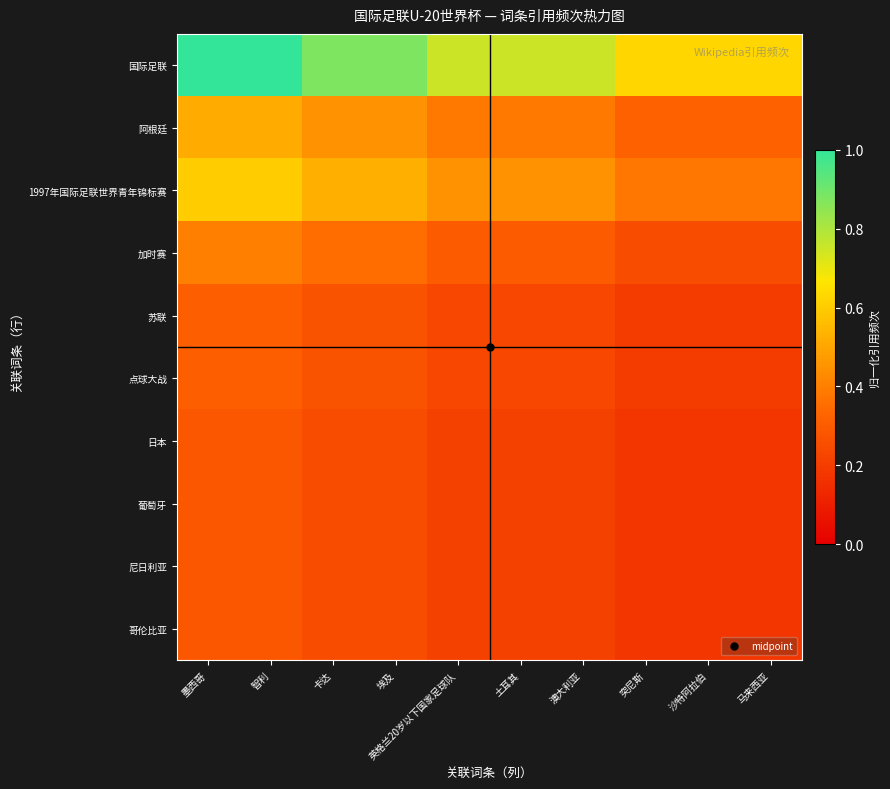

Between 智利 and 英格兰20岁以下国家足球队, which series saw the biggest shift?

国际足联